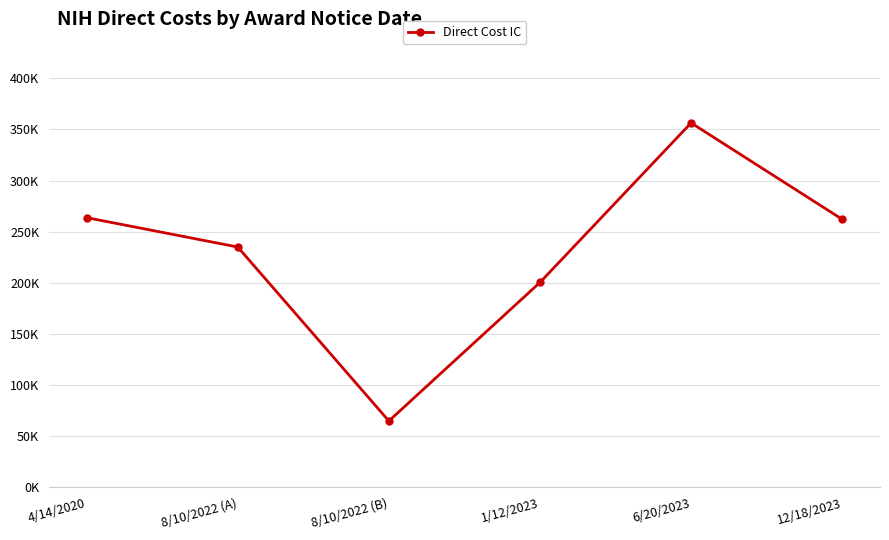

Does the chart have visible grid lines?

Yes